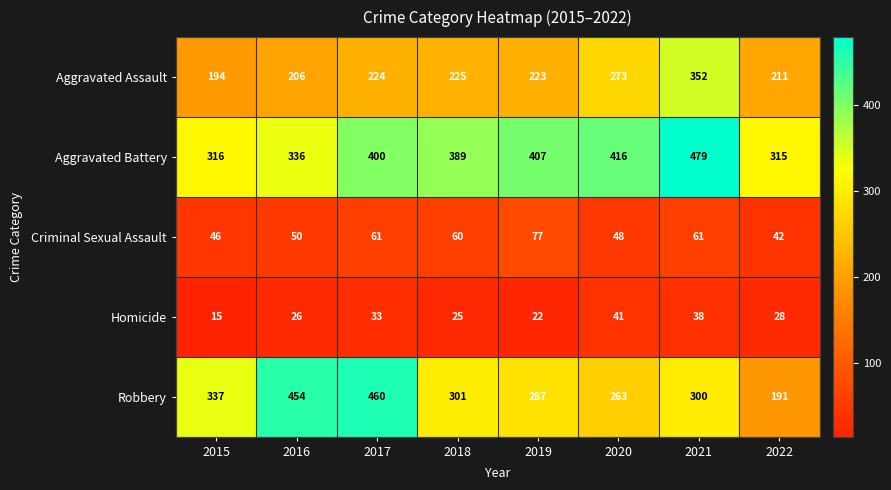

Is it true that Homicide equals 22 at 2021?

False